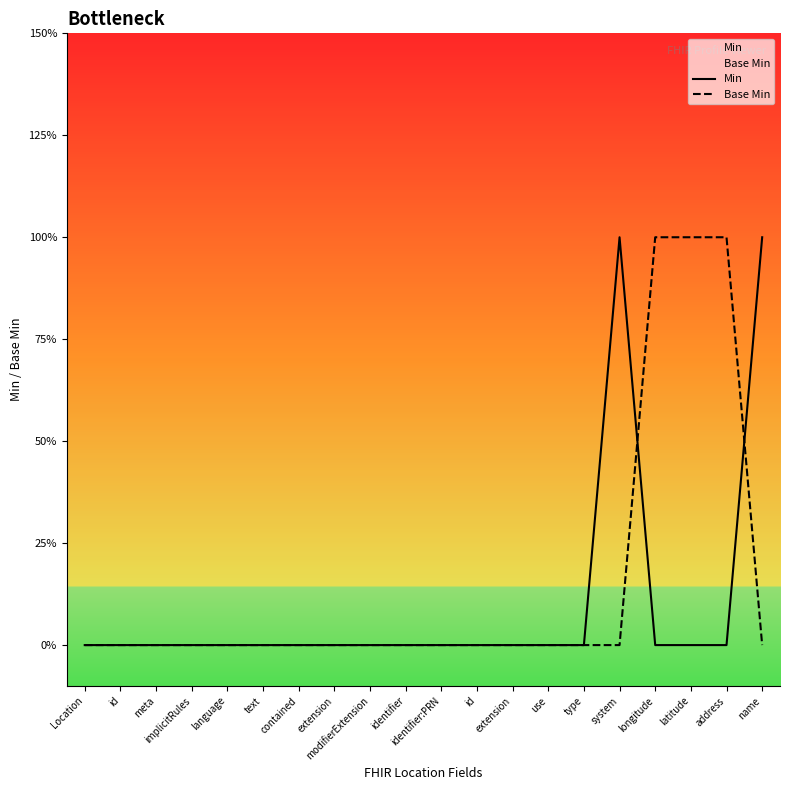

What are all the series names shown in the legend?

Min, Base Min